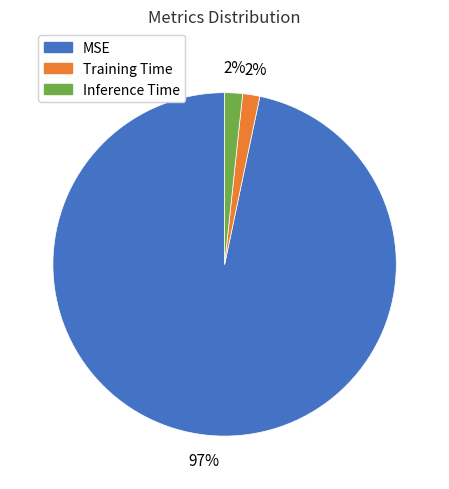

Does any single category account for the majority?

Yes